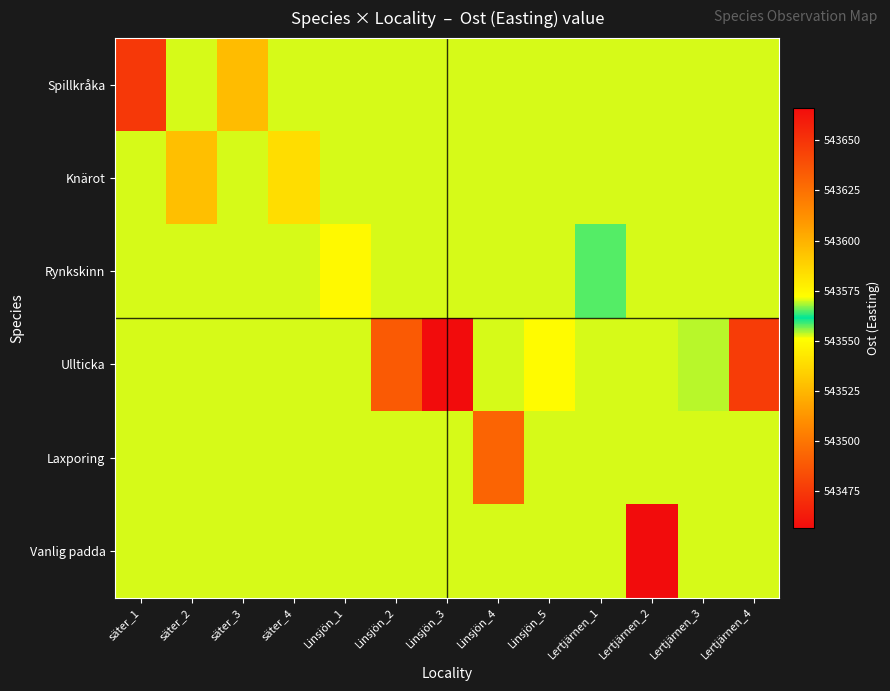

At how many categories does at least one series exceed 543661?

1